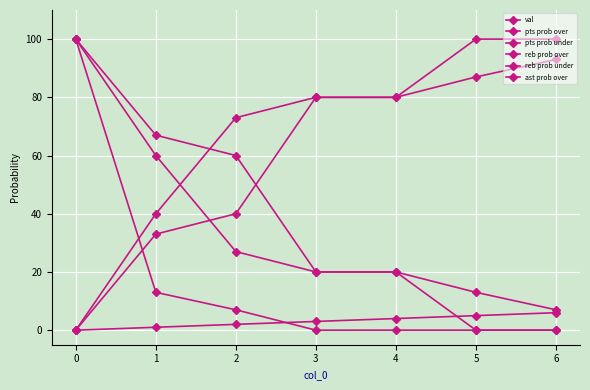

Does the chart have visible grid lines?

Yes